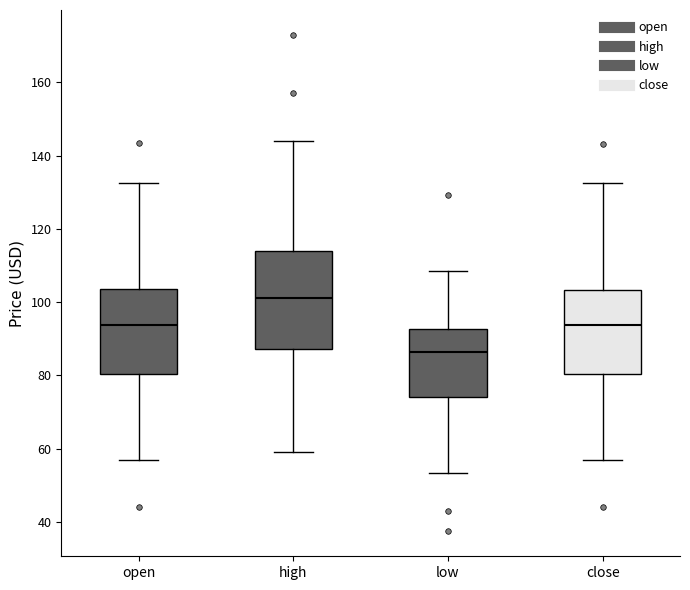

Reading left to right, transcribe this box plot: for each box, give where its median line is, the range the box spans, and where its two whiskers end, as read against the y-axis. The values are not printed on the chart, so give them approximately, as read against the axis.

open: median 94, box 80 to 104, whiskers 56 to 132
high: median 102, box 88 to 114, whiskers 60 to 144
low: median 86, box 74 to 92, whiskers 54 to 108
close: median 94, box 80 to 104, whiskers 56 to 132